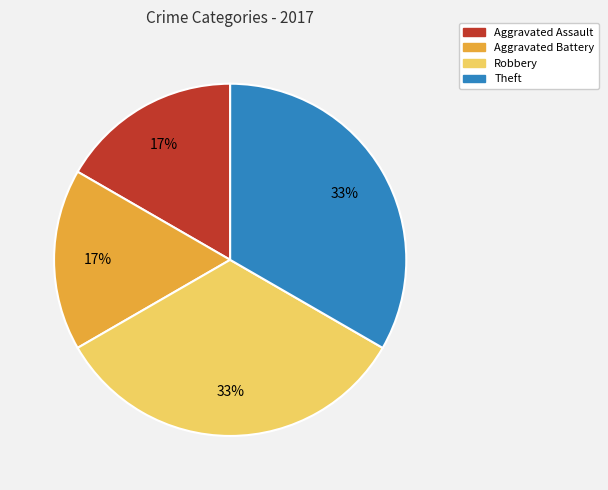

The Aggravated Assault slice represents 17% of the pie. True or false?

True